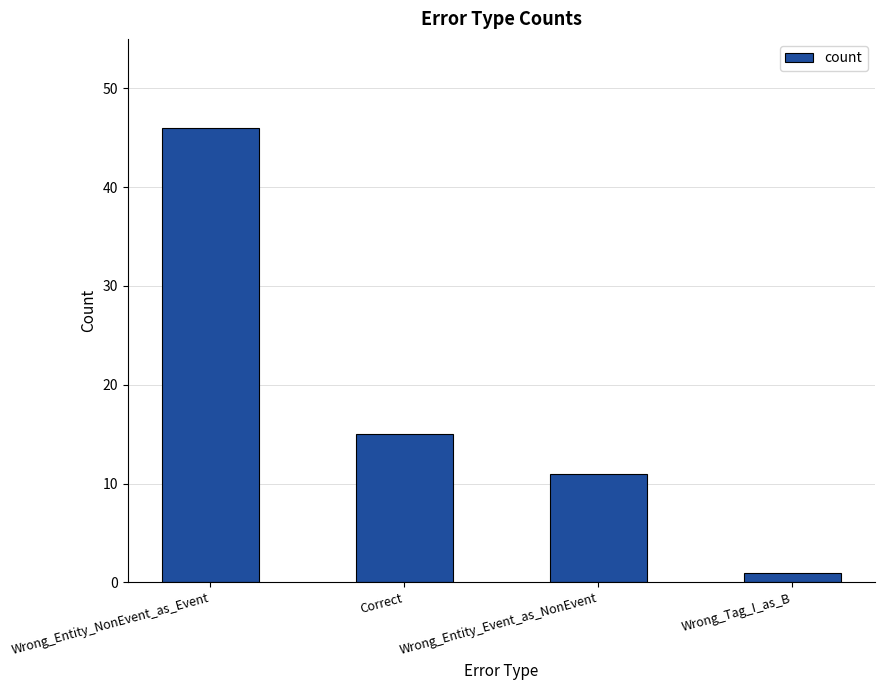

Between Correct and Wrong_Entity_Event_as_NonEvent, which is larger?

Correct